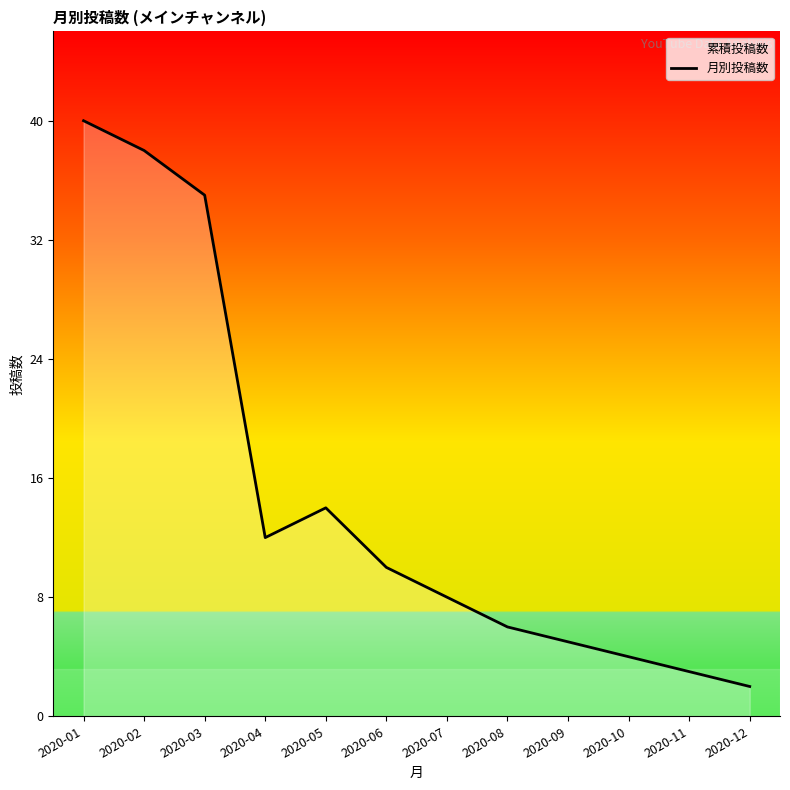

List the labels in order of value, smallest first.

2020-12, 2020-11, 2020-10, 2020-09, 2020-08, 2020-07, 2020-06, 2020-04, 2020-05, 2020-03, 2020-02, 2020-01